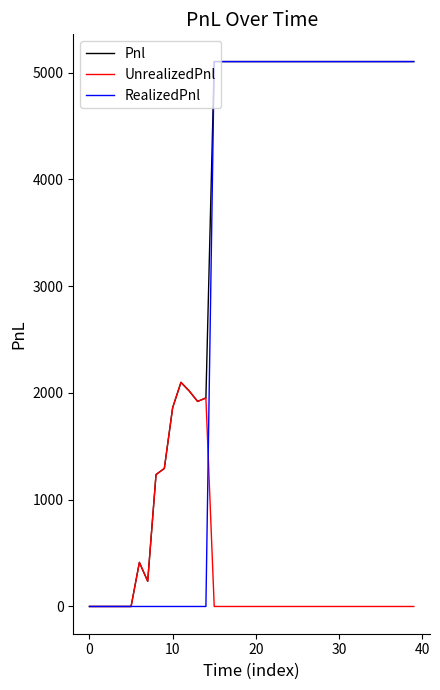

Which series has the largest total across all categories?

Pnl